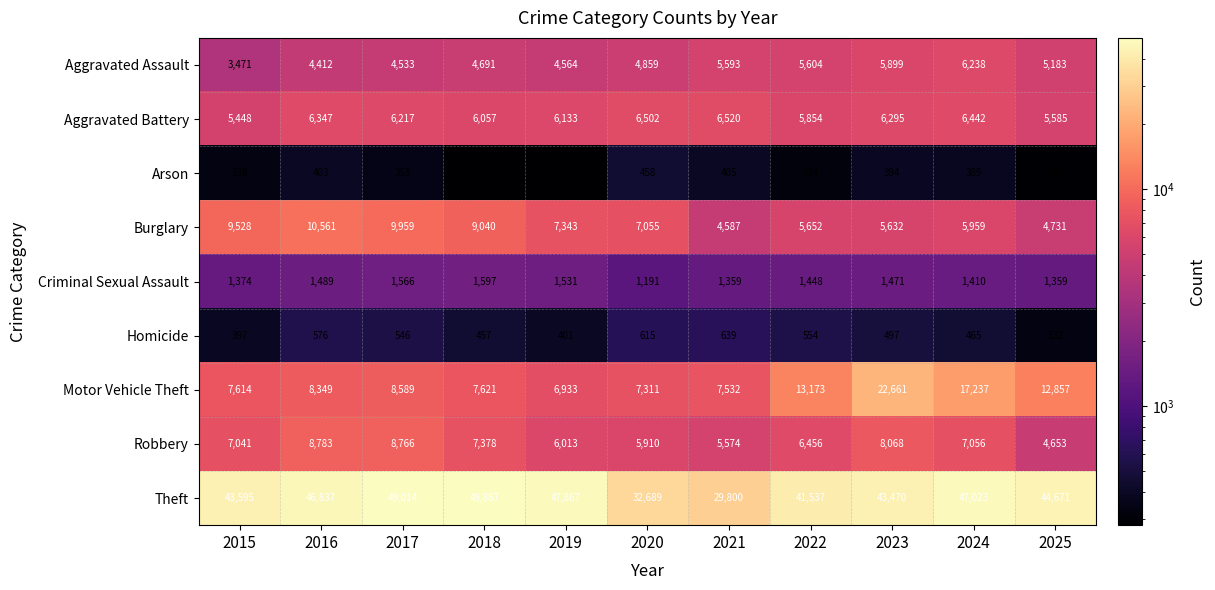

What is the difference between the maximum and second lowest values in the Criminal Sexual Assault series?

238